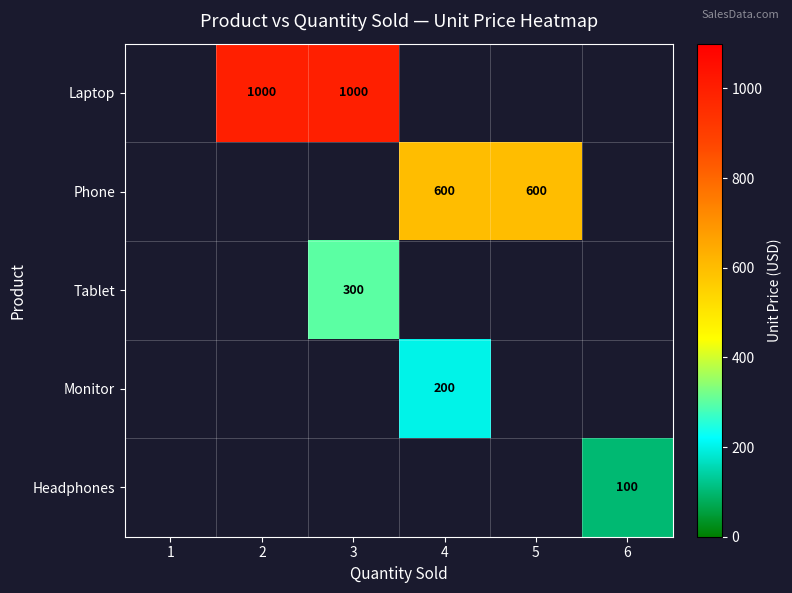

Is it true that Tablet equals 479 at 3?

False